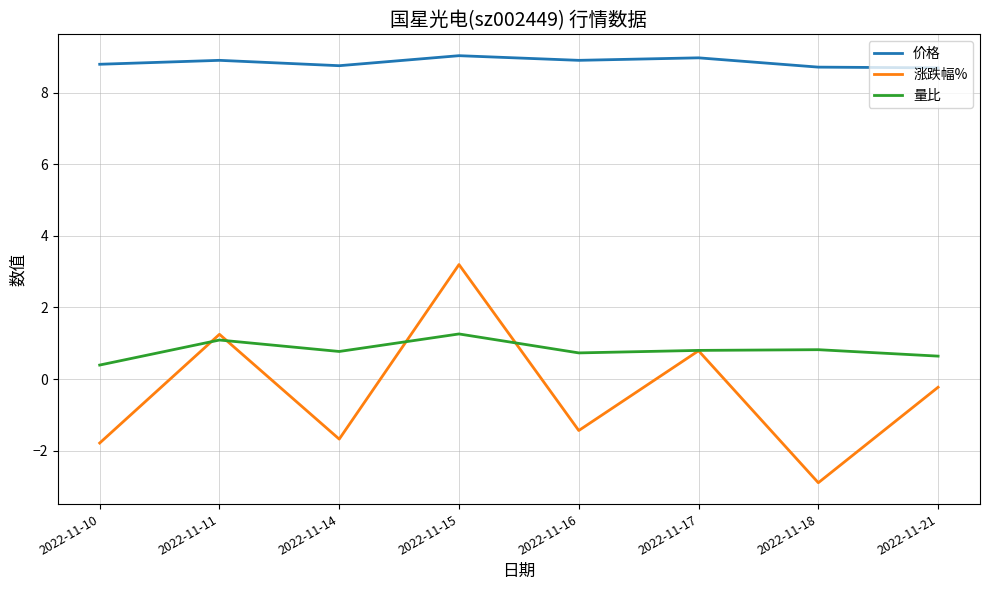

How many distinct data groups are displayed?

3